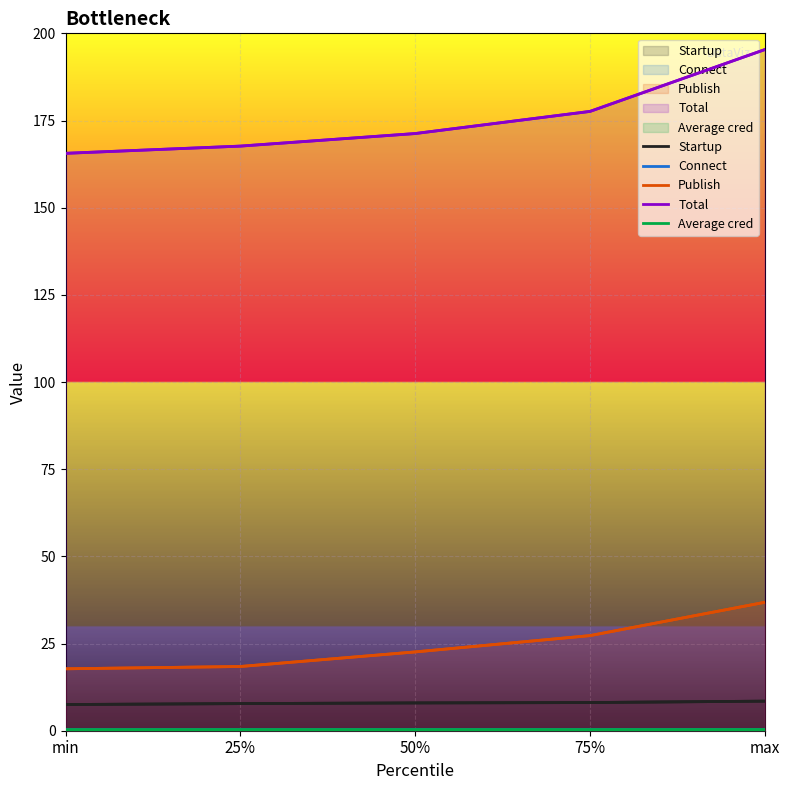

Where does the Publish series first go above 22?

50%